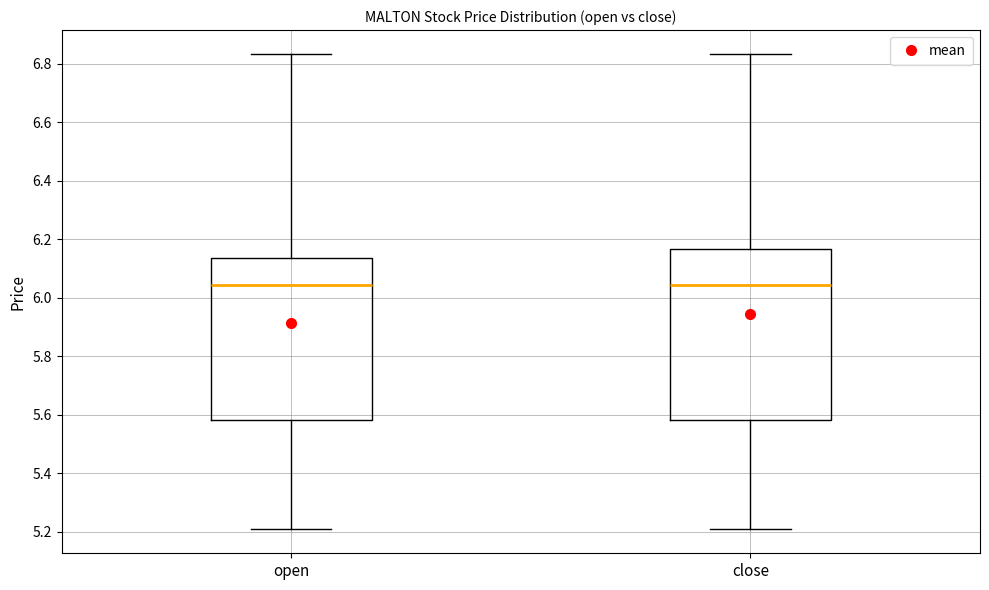

Reading left to right, transcribe this box plot: for each box, give where its median line is, the range the box spans, and where its two whiskers end, as read against the y-axis. The values are not printed on the chart, so give them approximately, as read against the axis.

open: median 6.04, box 5.58 to 6.14, whiskers 5.20 to 6.84
close: median 6.04, box 5.58 to 6.16, whiskers 5.20 to 6.84